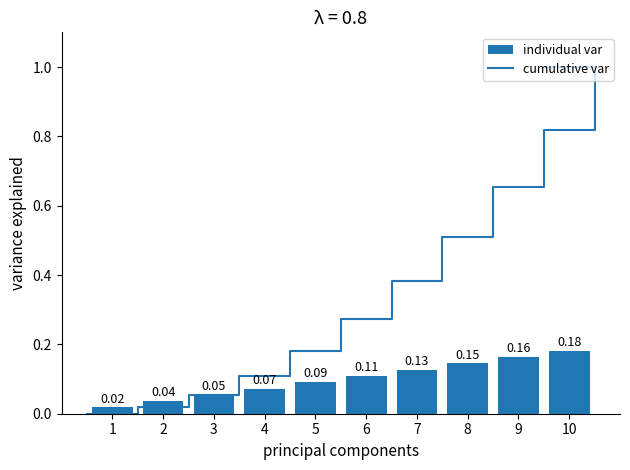

Reading right to left, transcribe all the data shown in this chart.

10=0.2	9=0.2	8=0.1	7=0.1	6=0.1	5=0.1	4=0.1	3=0.1	2=0.0	1=0.0